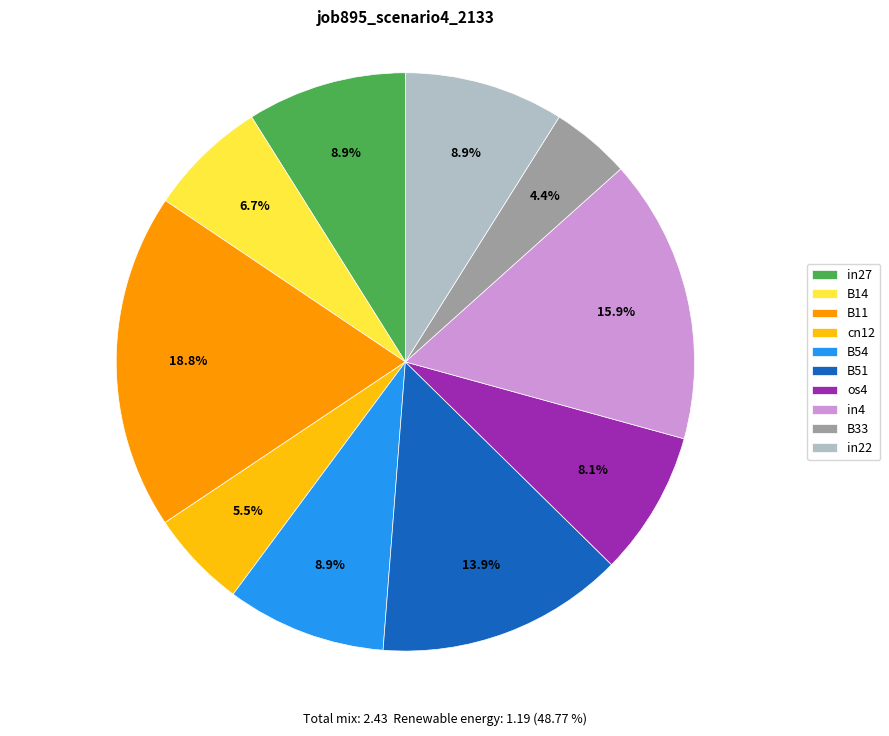

Do B51 and in27 together represent more than half of the pie?

No